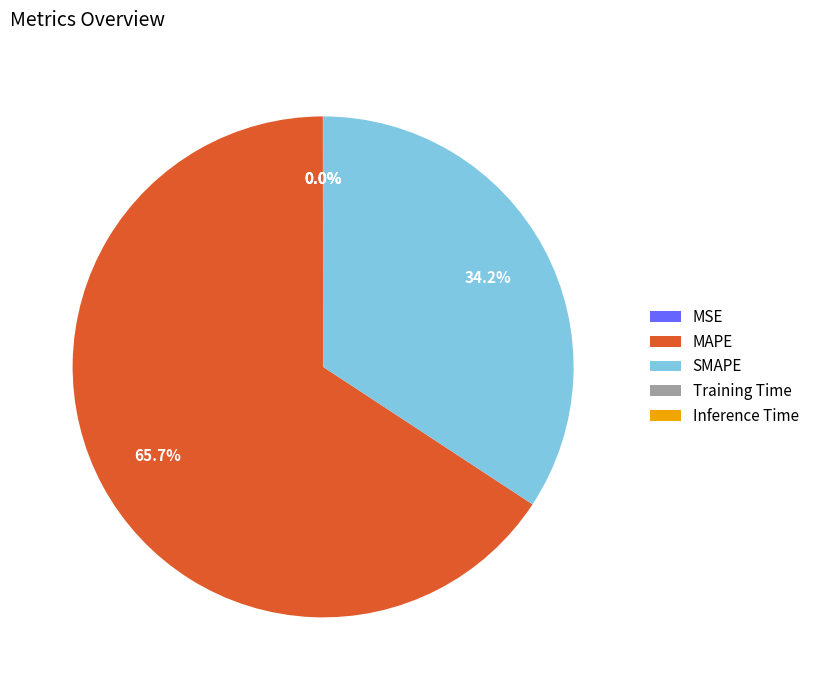

Between MAPE and SMAPE, which is larger?

MAPE